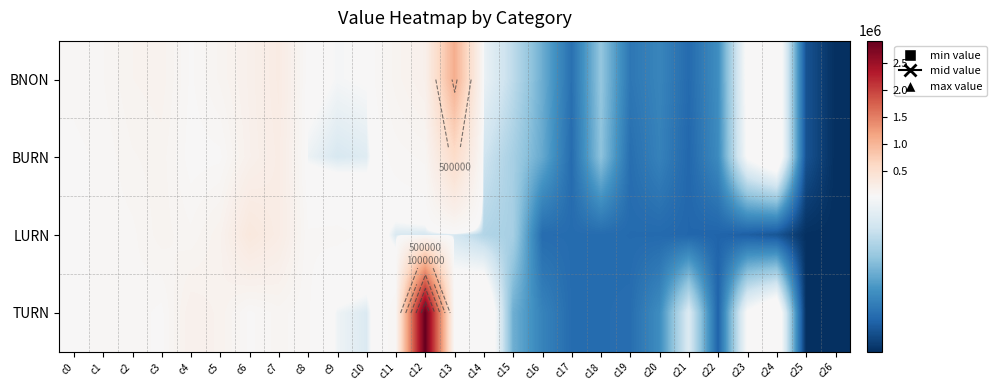

What is the spread (max minus min) of values at c12?

2874337